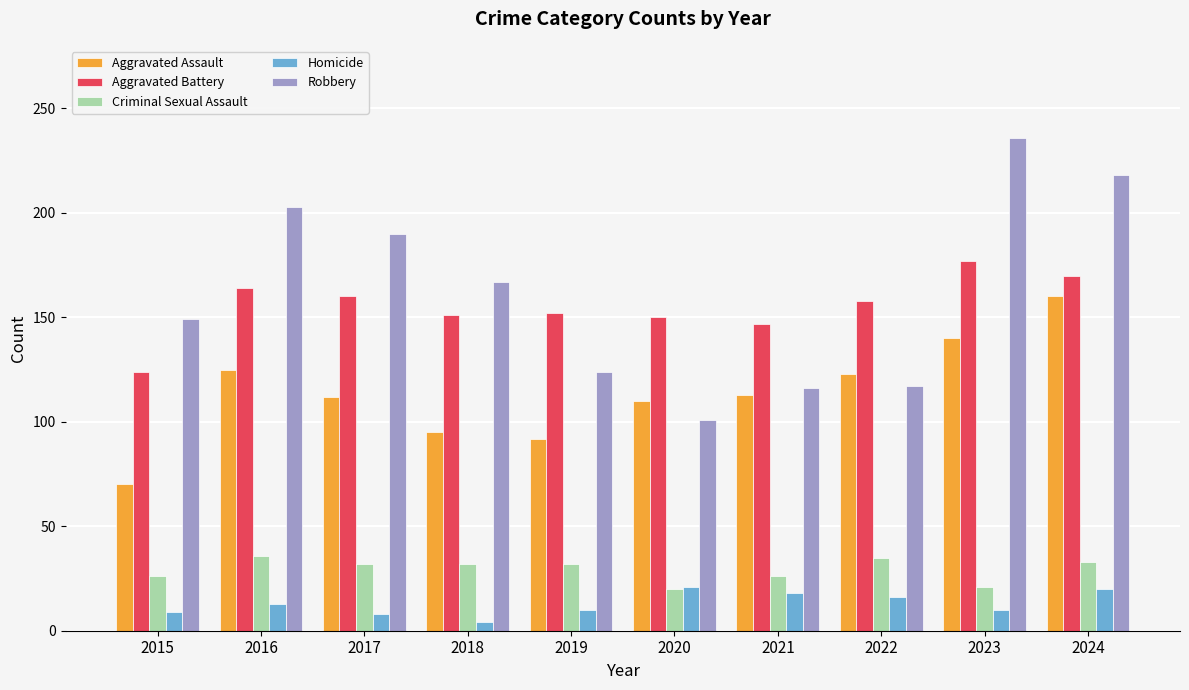

Which series has the largest range (max minus min)?

Robbery